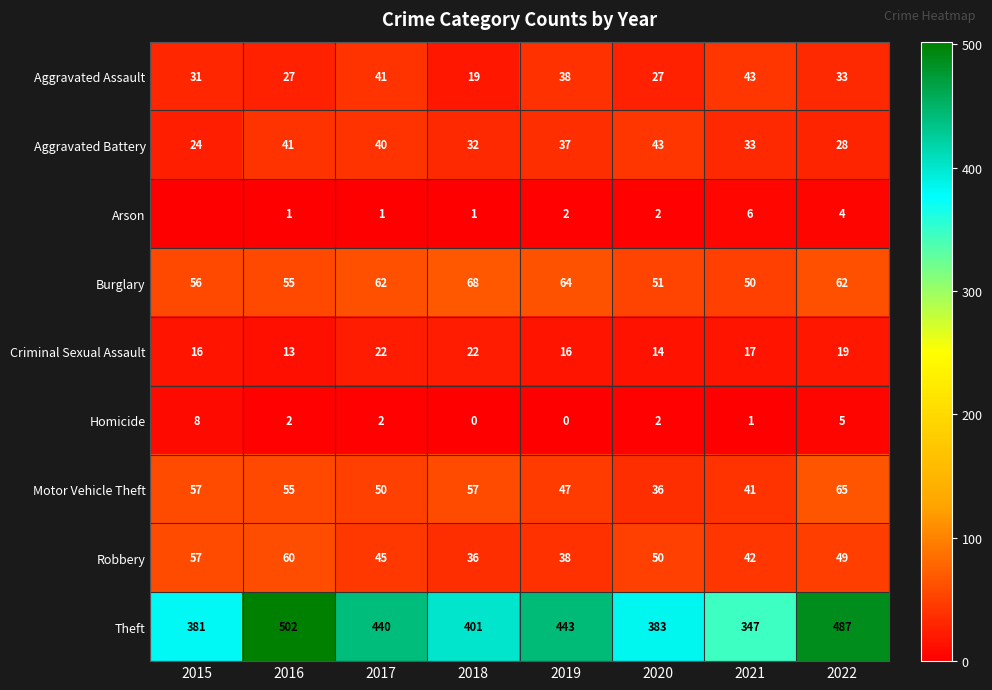

What is the difference between the highest and lowest values at 2018?

401